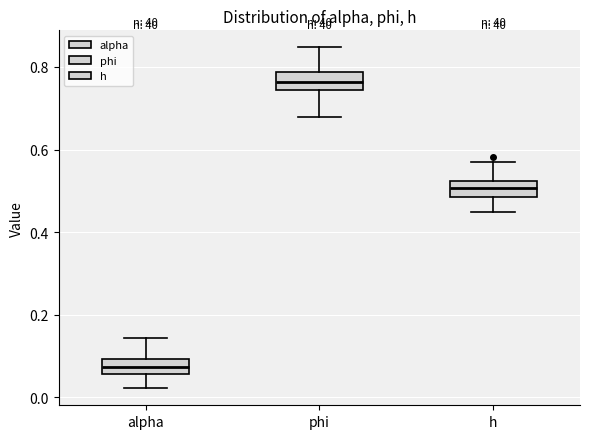

Reading left to right, read every box against the y-axis: the position of its median line, the range the box covers, and the ends of its whiskers. The values are not printed on the chart, so give them approximately, as read against the axis.

alpha: median 0.08, box 0.06 to 0.10, whiskers 0.02 to 0.14
phi: median 0.76, box 0.74 to 0.78, whiskers 0.68 to 0.84
h: median 0.50, box 0.48 to 0.52, whiskers 0.44 to 0.56